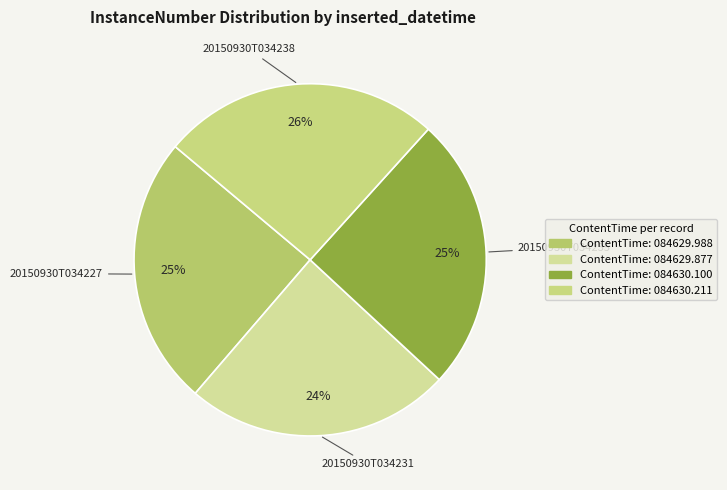

How many slices are in this pie chart?

4